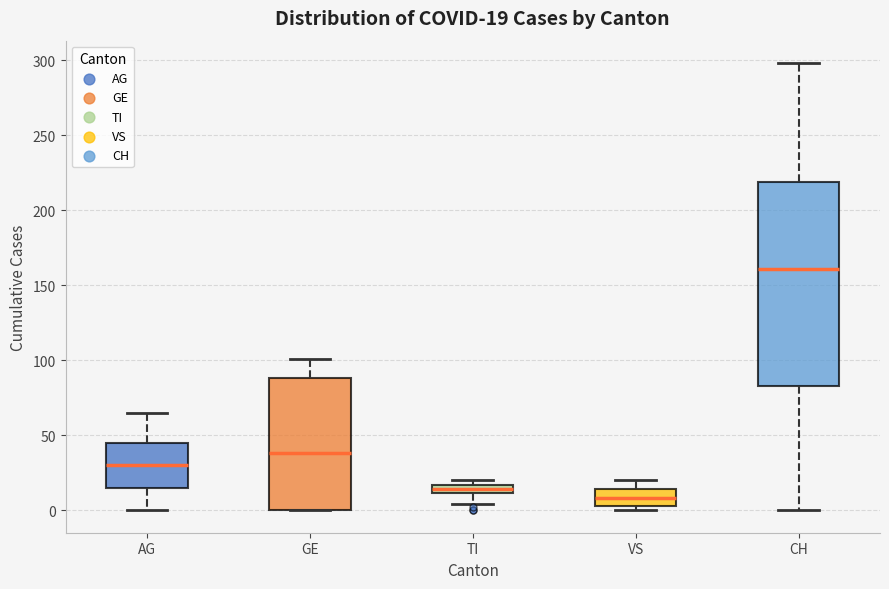

Which box is the tallest, from its lower edge to its upper edge?

CH